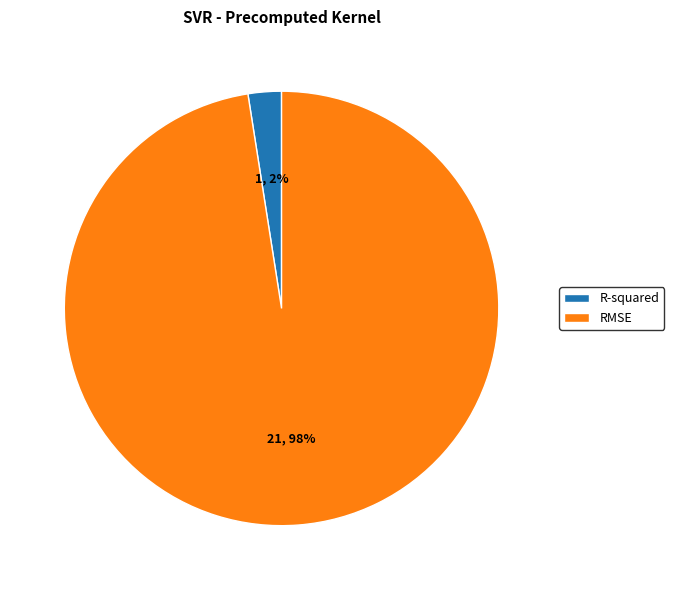

Count the number of slices in the pie.

2